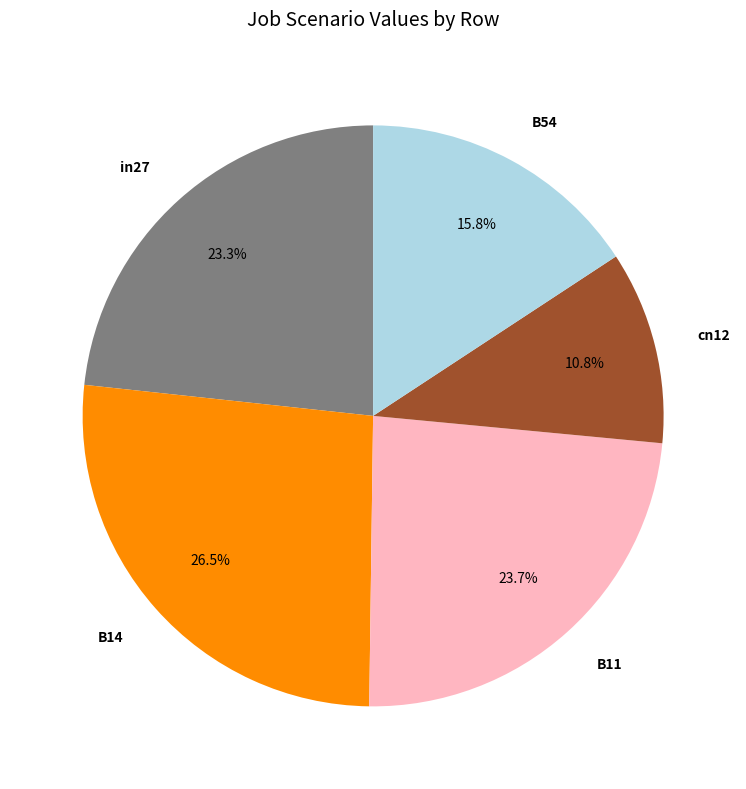

Between in27 and B14, which is larger?

B14